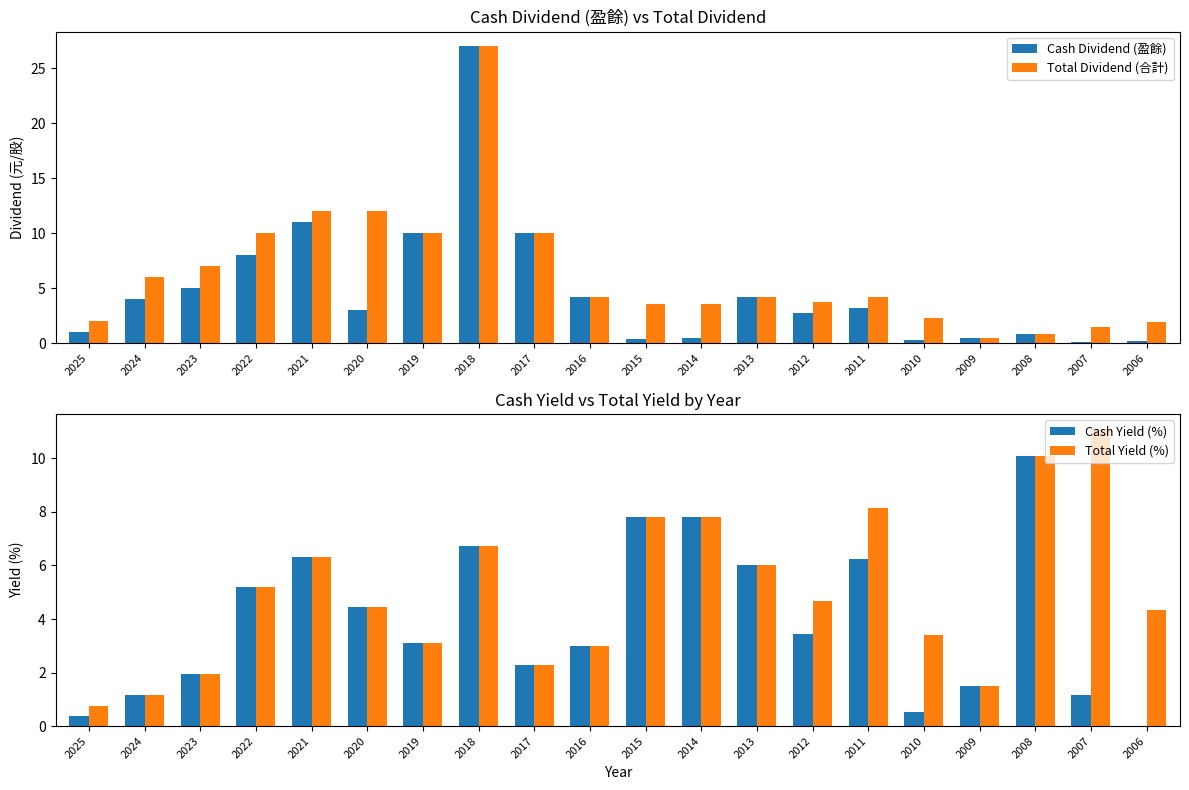

Reading right to left, transcribe all the data shown in this chart.

Cash Dividend (盈餘): 2006=0.2	2007=0.1	2008=0.8	2009=0.5	2010=0.3	2011=3.2	2012=2.8	2013=4.2	2014=0.5	2015=0.4	2016=4.2	2017=10.0	2018=27.0	2019=10.0	2020=3.0	2021=11.0	2022=8.0	2023=5.0	2024=4.0	2025=1.0
Total Dividend (合計): 2006=1.9	2007=1.4	2008=0.8	2009=0.5	2010=2.4	2011=4.2	2012=3.8	2013=4.2	2014=3.6	2015=3.6	2016=4.2	2017=10.0	2018=27.0	2019=10.0	2020=12.0	2021=12.0	2022=10.0	2023=7.0	2024=6.0	2025=2.0
Cash Yield (%): 2006=0.0	2007=1.1	2008=10.1	2009=1.5	2010=0.5	2011=6.2	2012=3.4	2013=6.0	2014=7.8	2015=7.8	2016=3.0	2017=2.3	2018=6.7	2019=3.1	2020=4.5	2021=6.3	2022=5.2	2023=1.9	2024=1.1	2025=0.4
Total Yield (%): 2006=4.3	2007=11.1	2008=10.1	2009=1.5	2010=3.4	2011=8.2	2012=4.7	2013=6.0	2014=7.8	2015=7.8	2016=3.0	2017=2.3	2018=6.7	2019=3.1	2020=4.5	2021=6.3	2022=5.2	2023=1.9	2024=1.1	2025=0.7